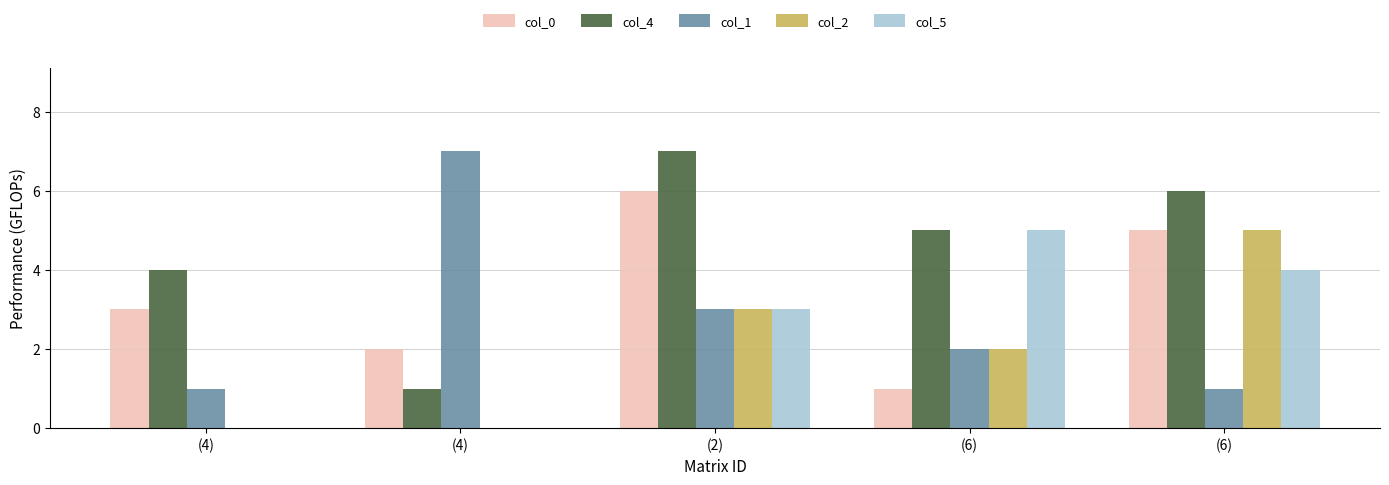

Which series changed the most between (2) and (6)?

col_0